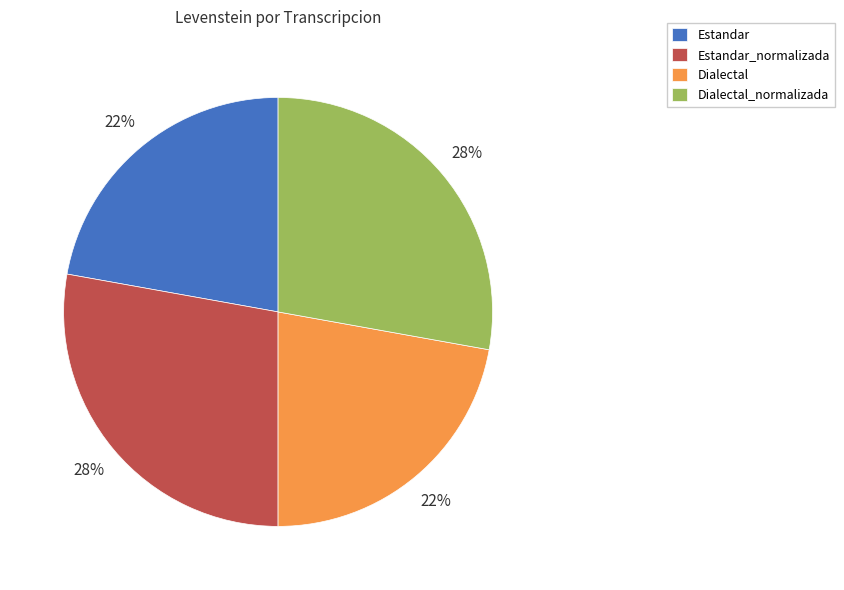

To the nearest percent, what portion does Estandar represent?

22%